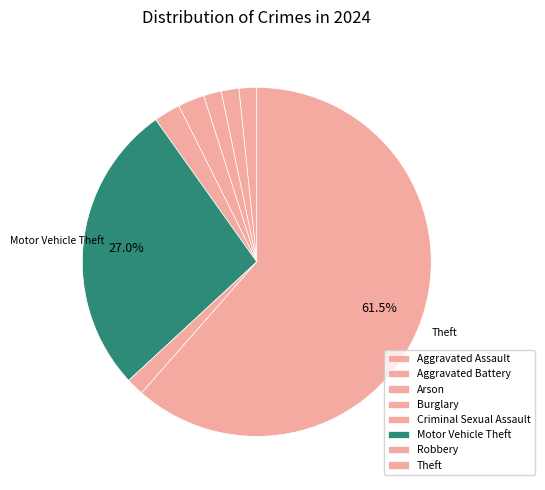

How many segments does this pie chart have?

8